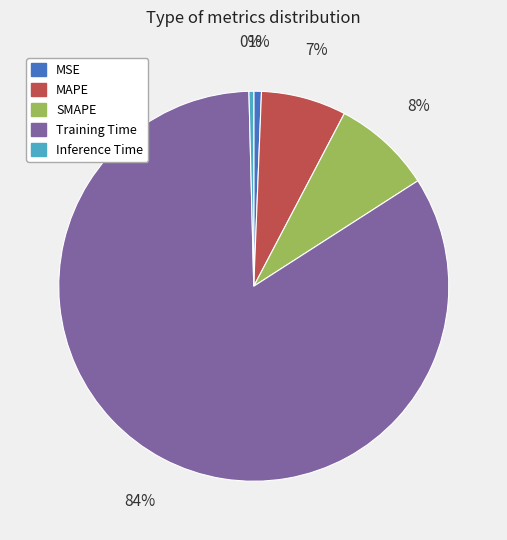

Count the number of slices in the pie.

5